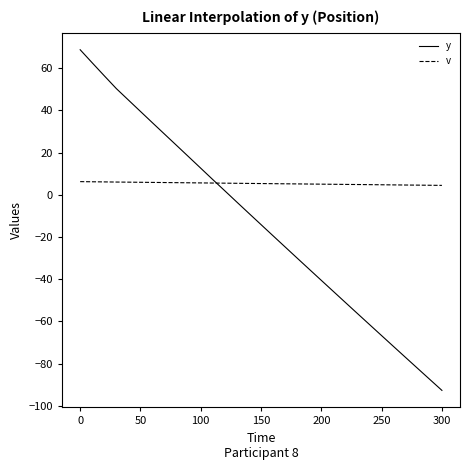

What is the difference between the second highest and minimum values in the v series?

1.7